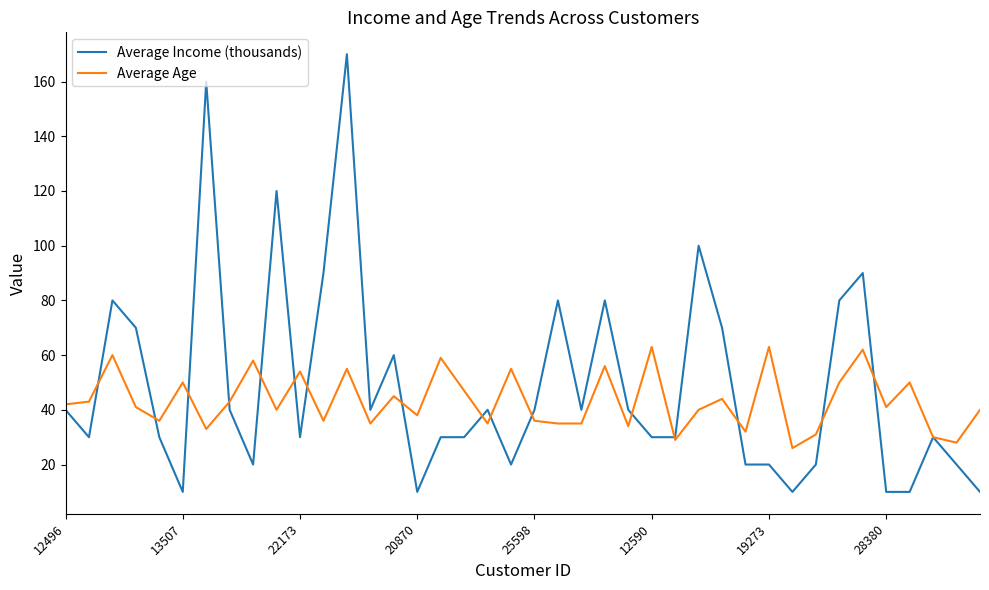

Rank the series by their maximum value, from highest to lowest.

Average Income (thousands), Average Age